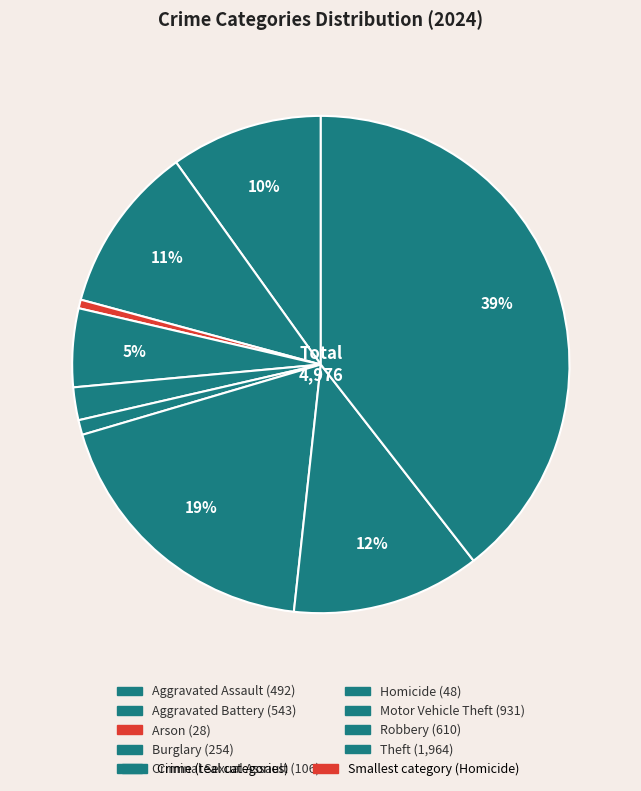

Rank the categories by value from highest to lowest.

Theft, Motor Vehicle Theft, Robbery, Aggravated Battery, Aggravated Assault, Burglary, Criminal Sexual Assault, Homicide, Arson